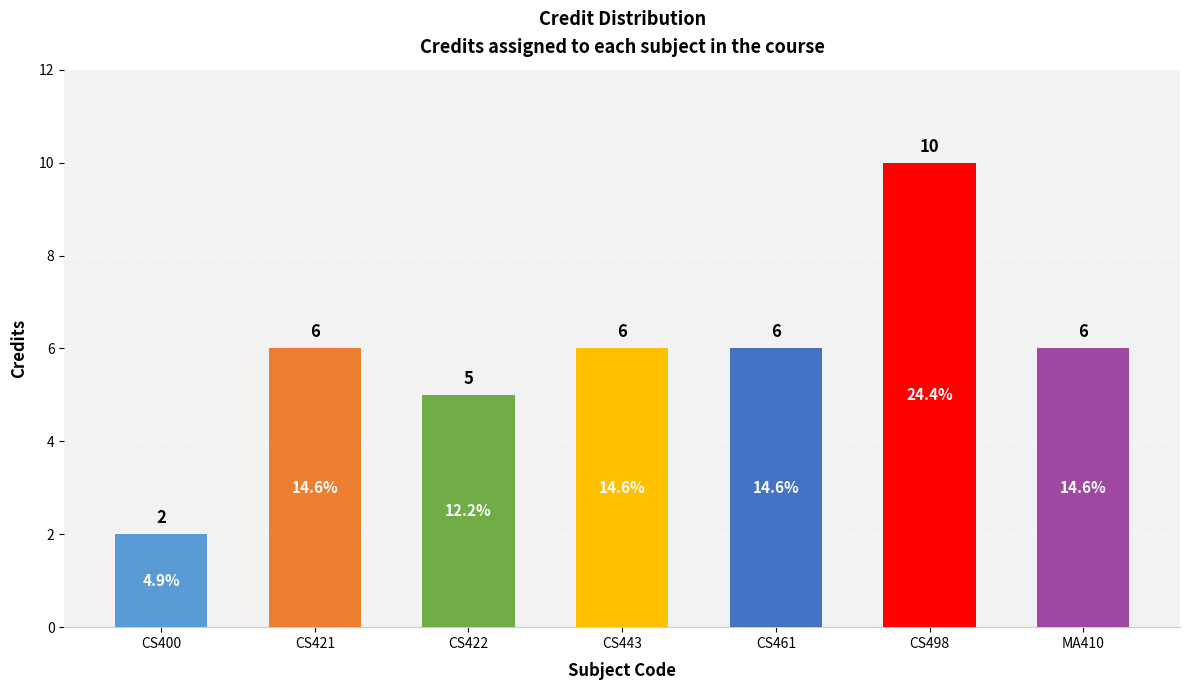

Read the value at CS498.

10